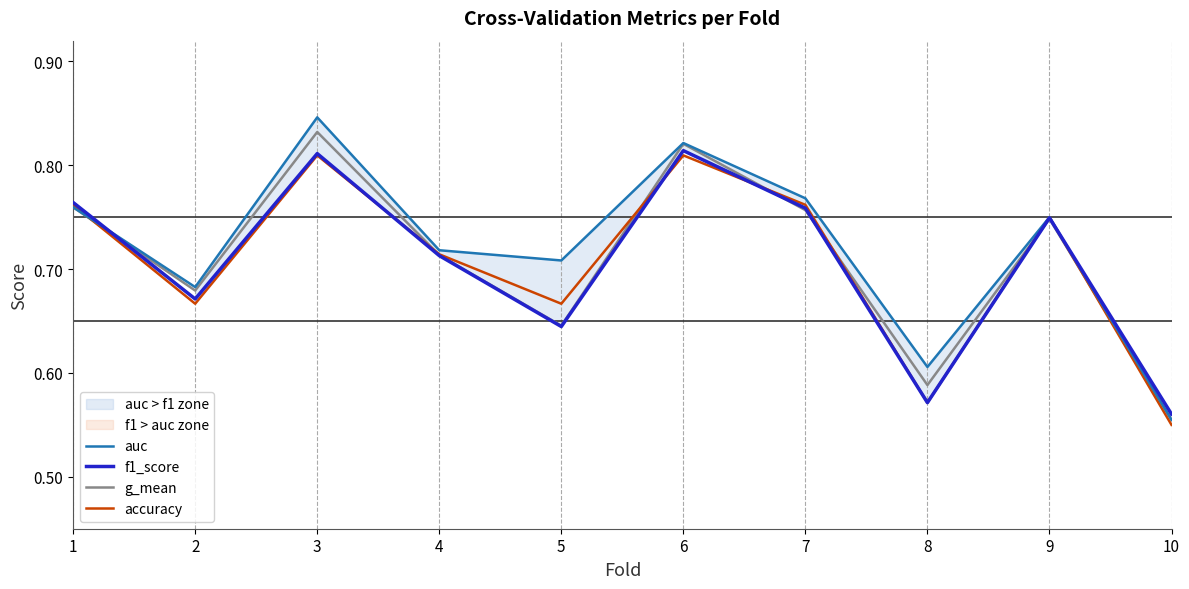

What is the value of the f1_score point at the 4th from the left?

0.7